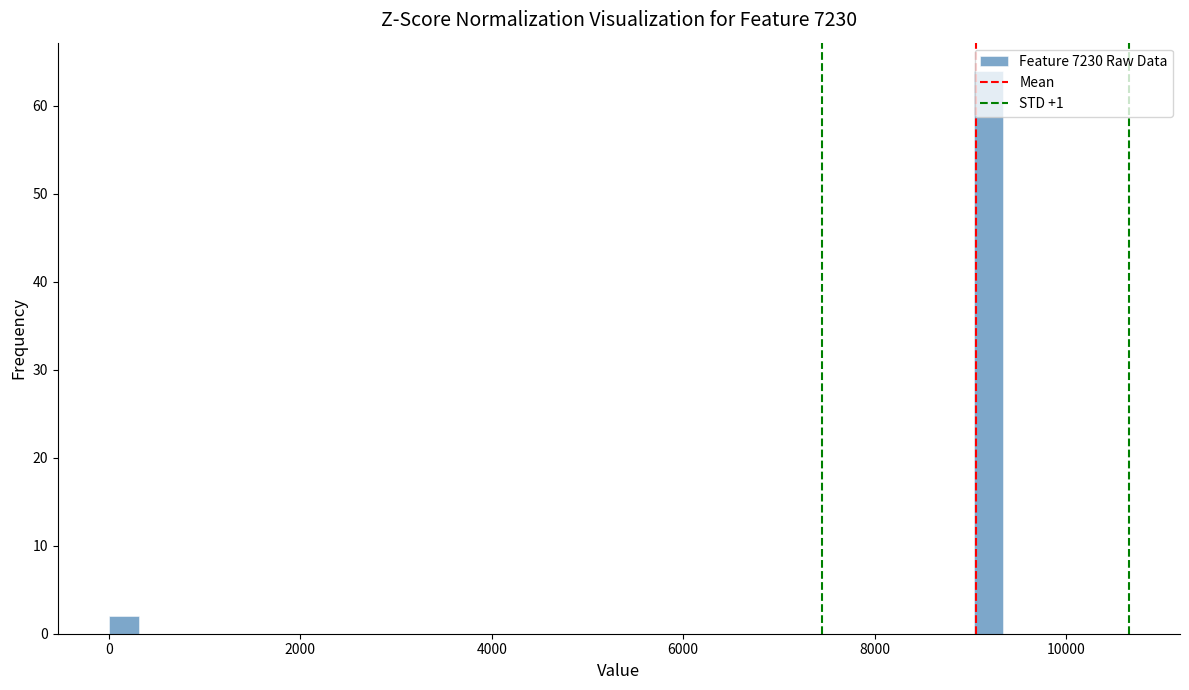

Around what value on the x-axis is the tallest bar? Give the approximate position of its centre, as read against the axis.

9200